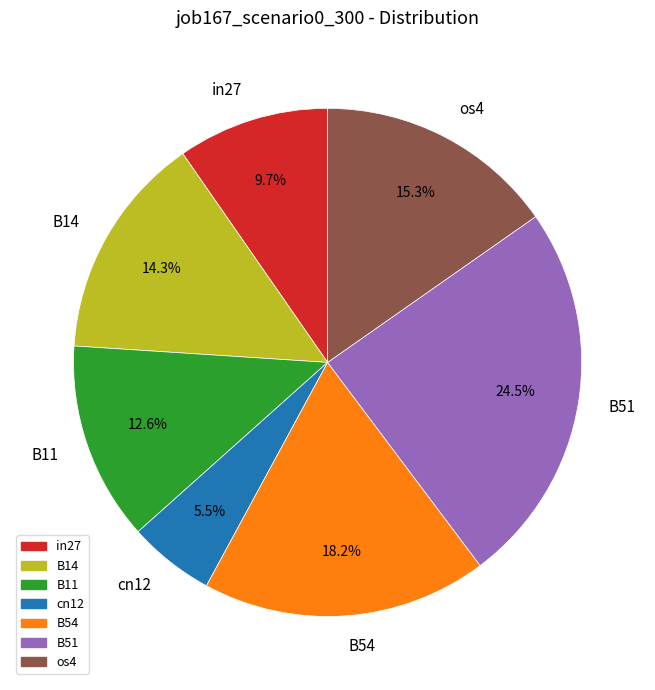

Between B11 and cn12, which is larger?

B11